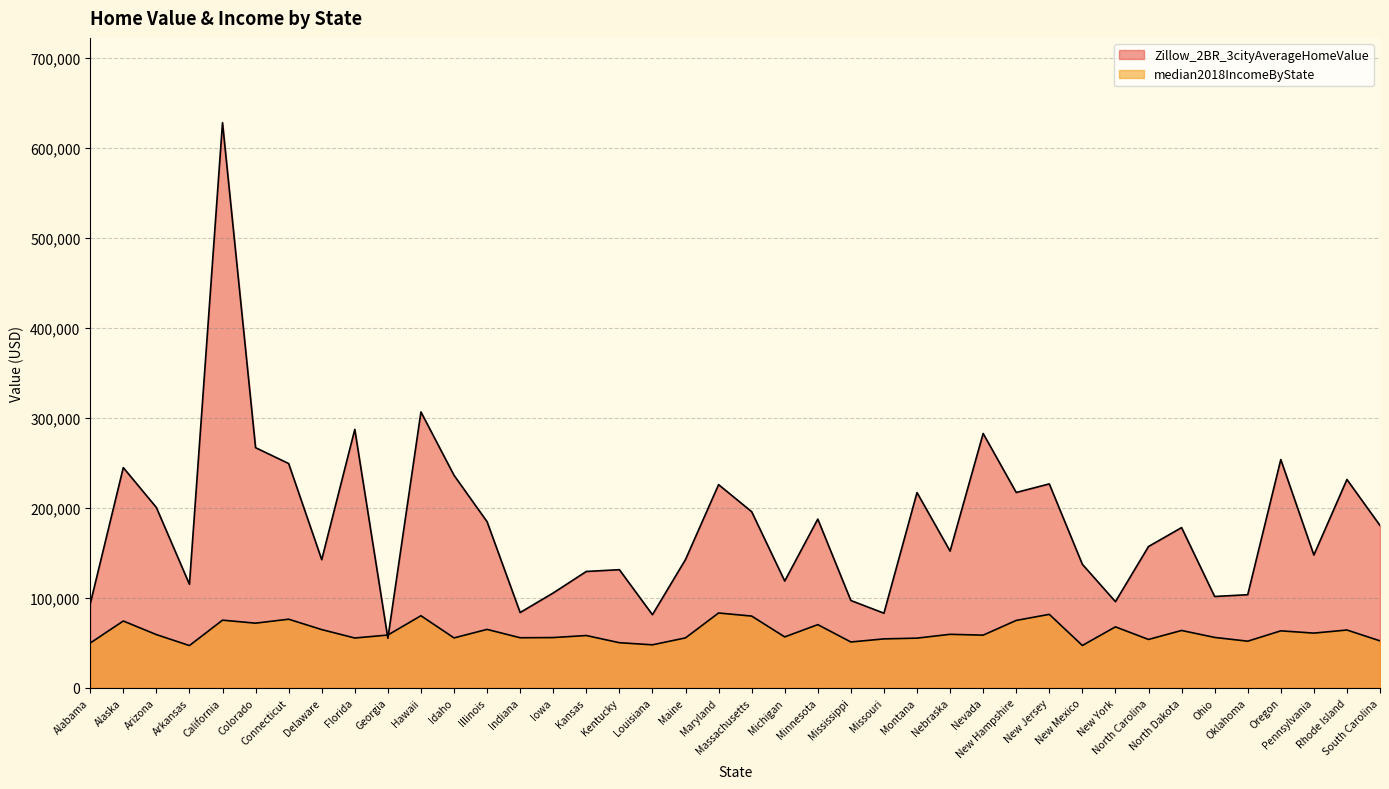

How many times do Zillow_2BR_3cityAverageHomeValue and median2018IncomeByState cross each other?

2